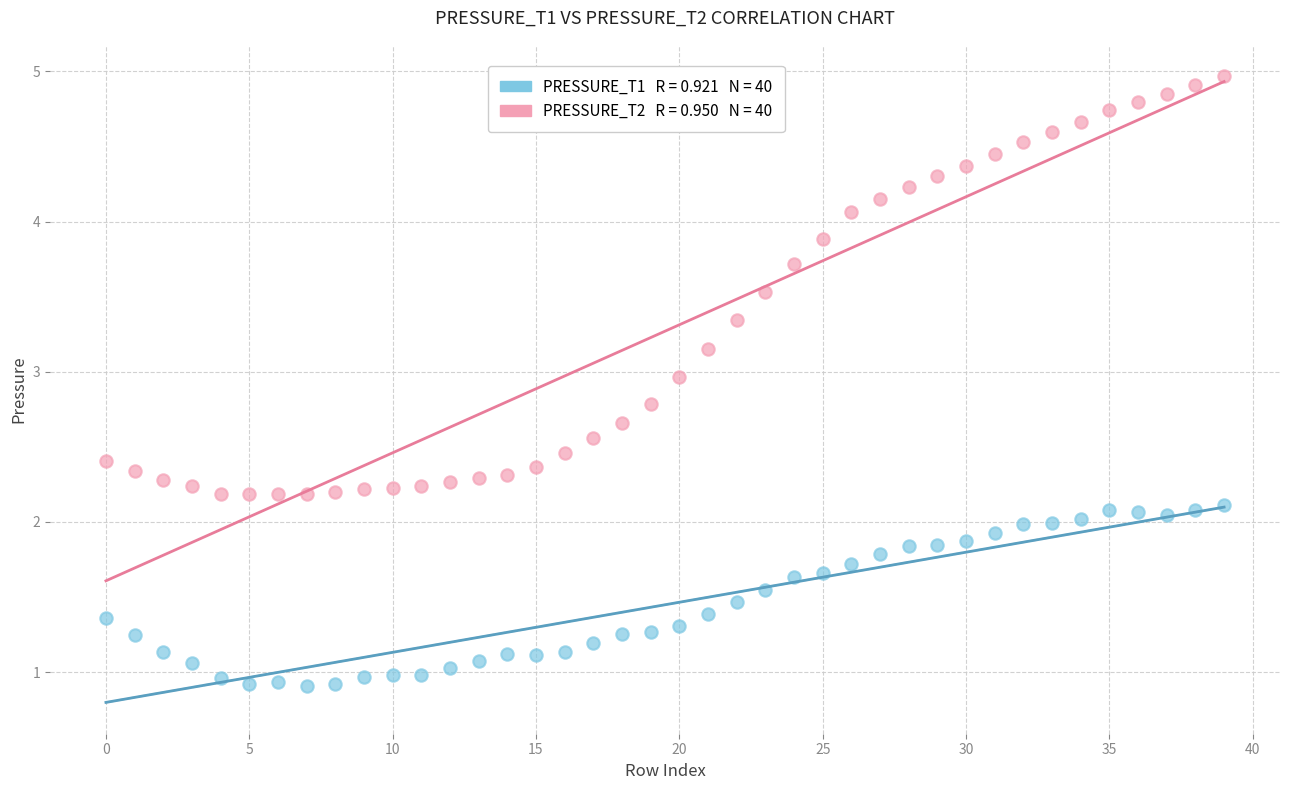

Across all data points, what is the range of Y values (max minus min)?

4.1